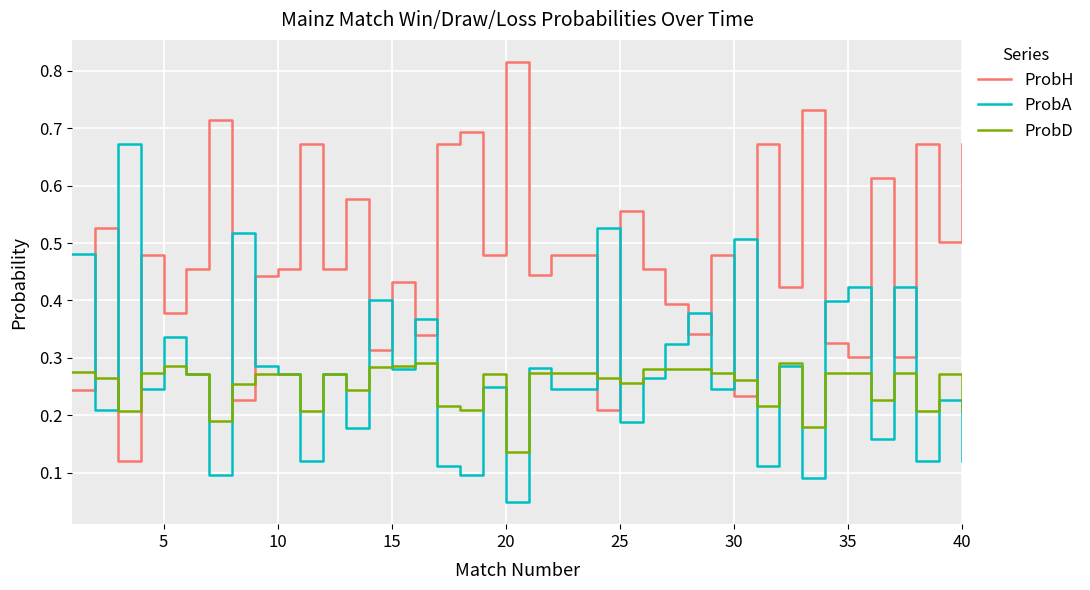

How many times do ProbH and ProbD cross each other?

9